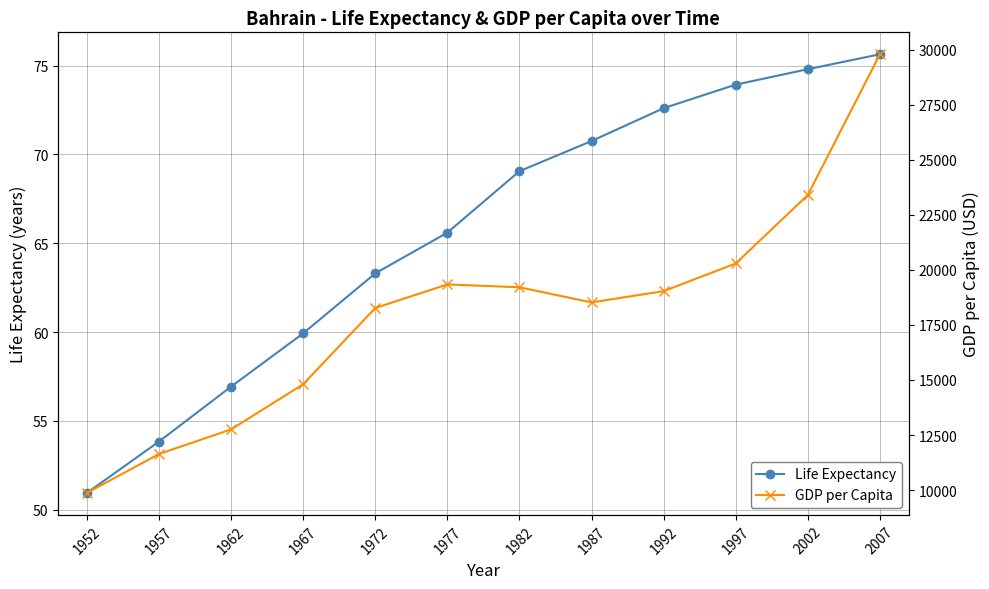

Rank the series by their average value, from lowest to highest.

Life Expectancy, GDP per Capita